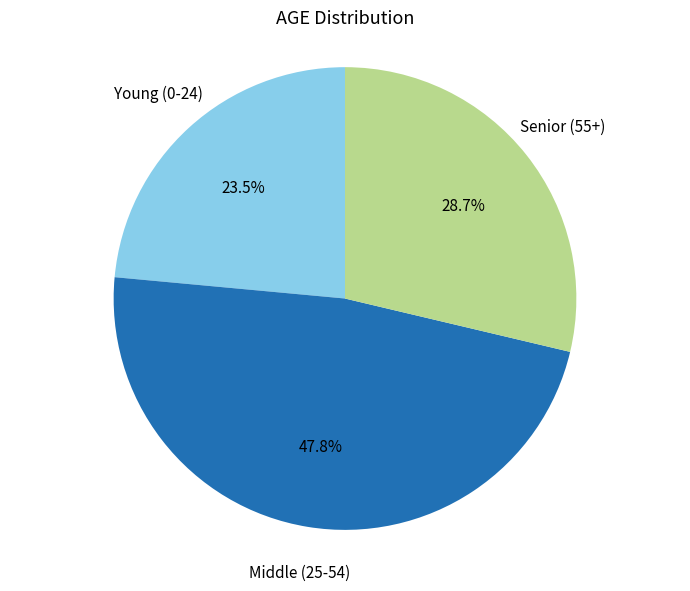

Is there any slice that represents more than half of the pie?

No